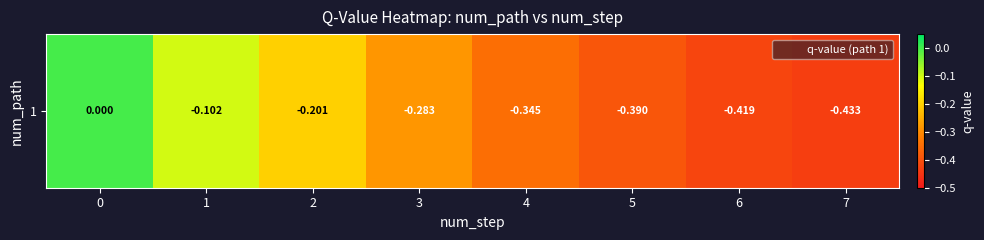

How many negative values are there?

7